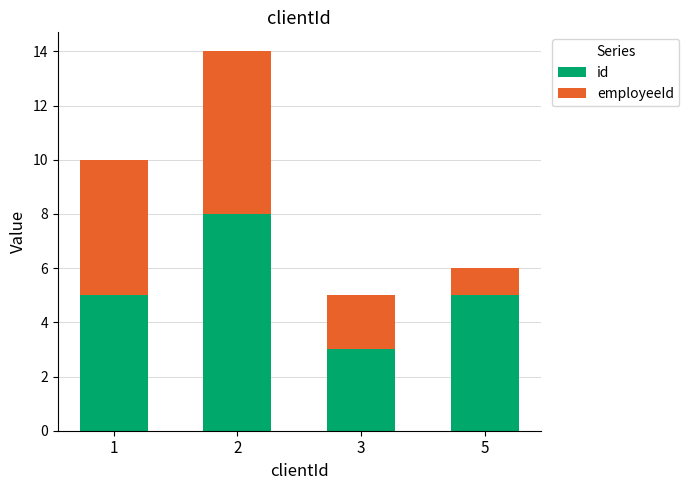

What is the difference between the maximum and minimum values in the id series?

5